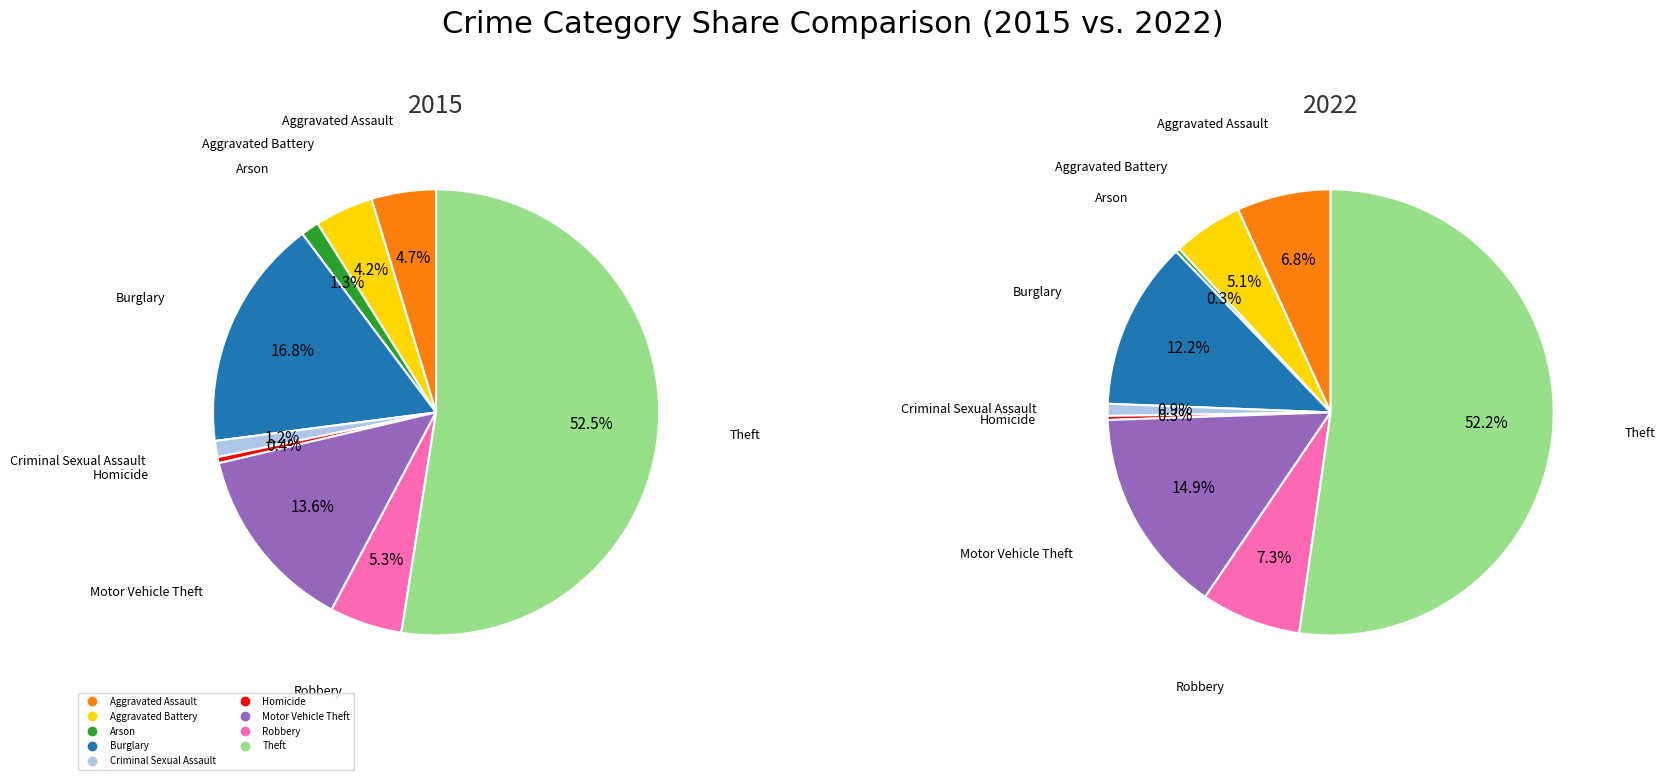

Combined, what portion of the pie is Motor Vehicle Theft and Burglary?

30.4%